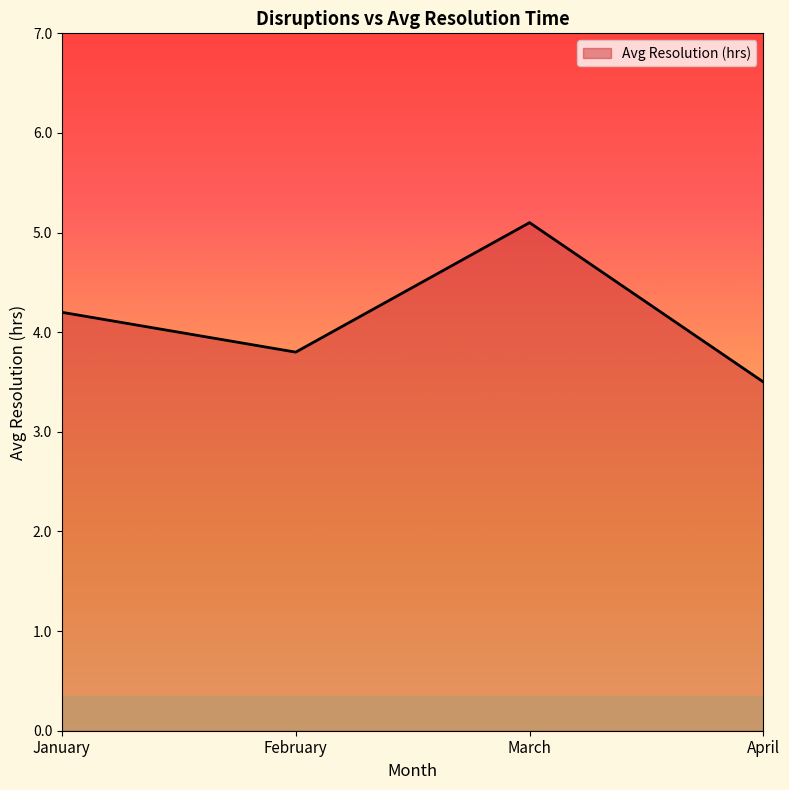

Which has a higher value, March or February?

March